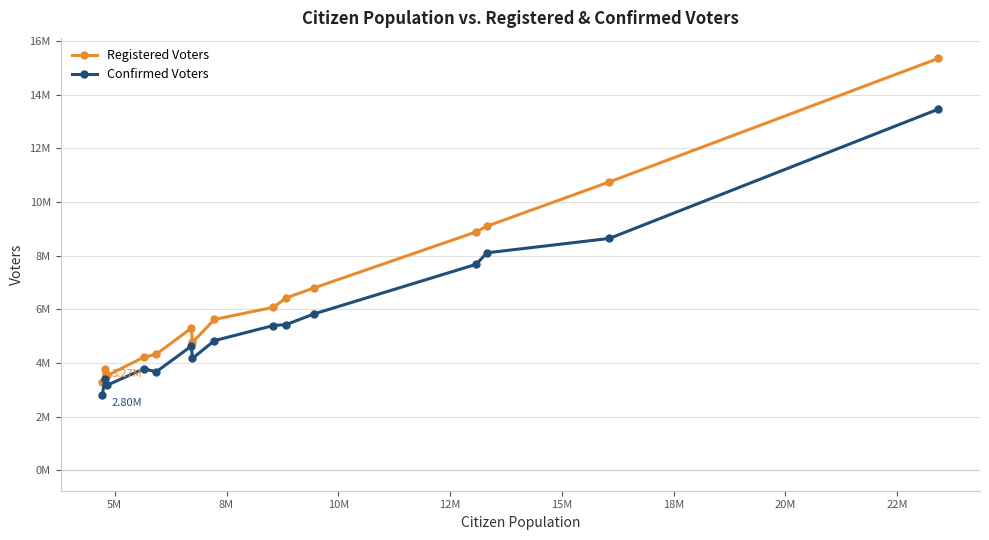

What is the maximum value shown in the chart?

15356000